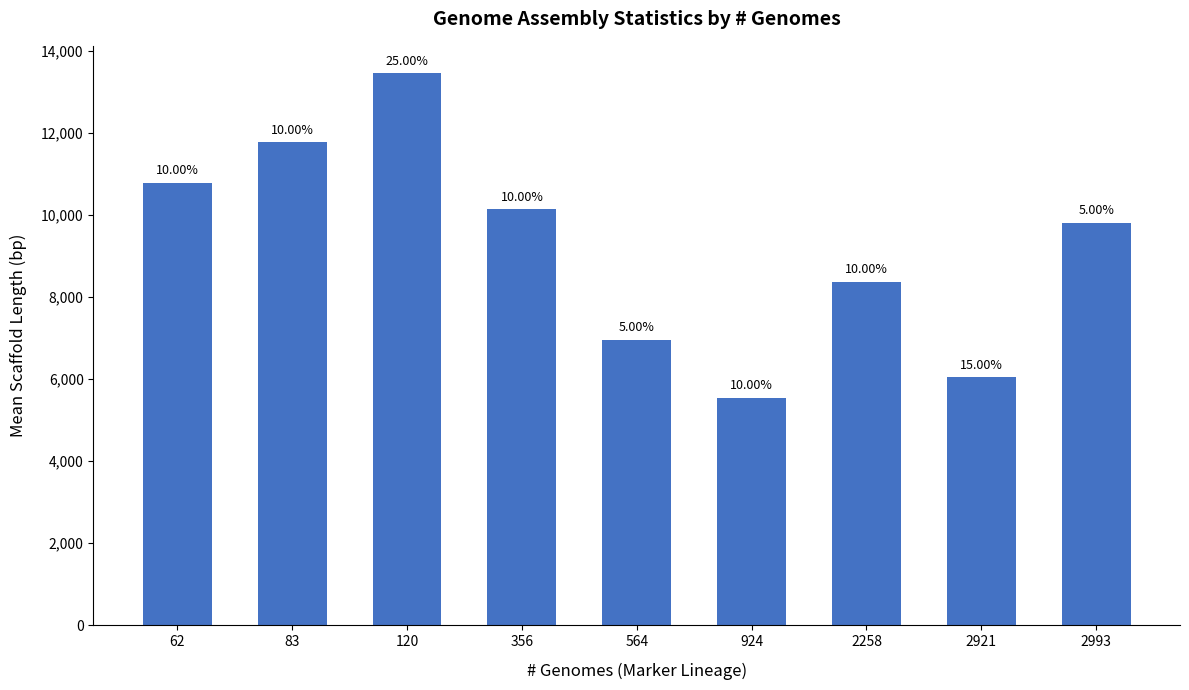

Are the bars grouped side by side (vs. stacked)?

No